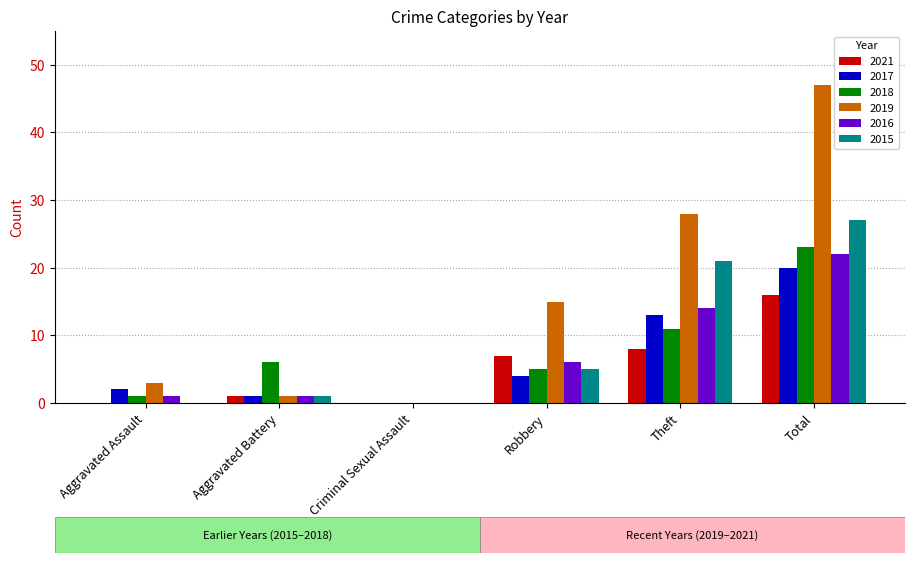

What is the highest value of the 2018 series?

23